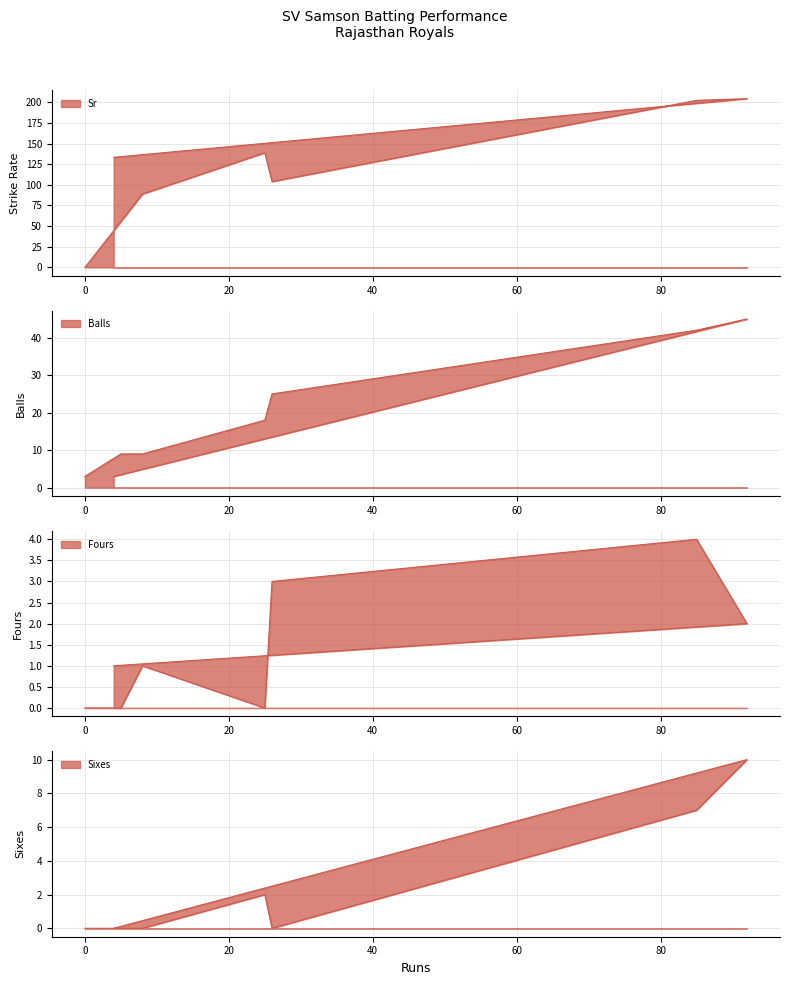

Reading left to right, list all the values displayed in this chart.

Sr: 0.0	55.5	88.9	138.9	104.0	202.4	204.4	133.3
Balls: 3.0	9.0	9.0	18.0	25.0	42.0	45.0	3.0
Fours: 0.0	0.0	1.0	0.0	3.0	4.0	2.0	1.0
Sixes: 0.0	0.0	0.0	2.0	0.0	7.0	10.0	0.0